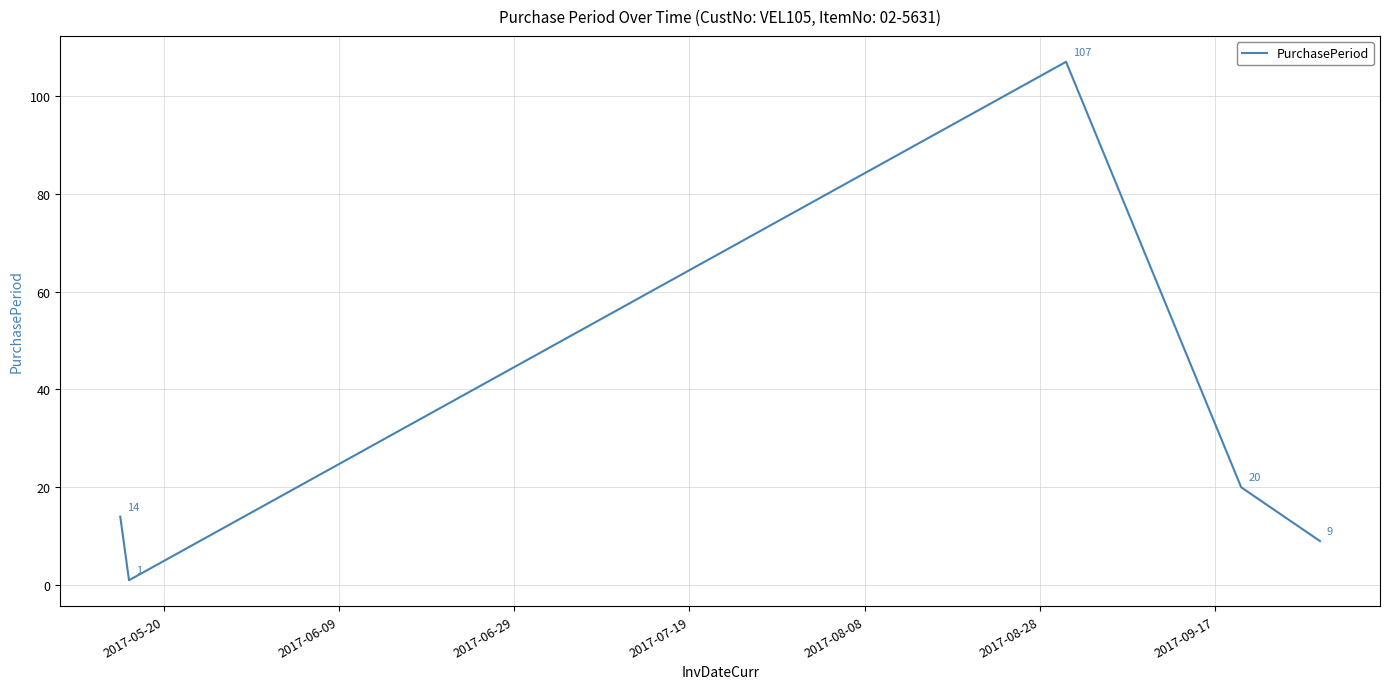

What is the maximum value shown in the chart?

107